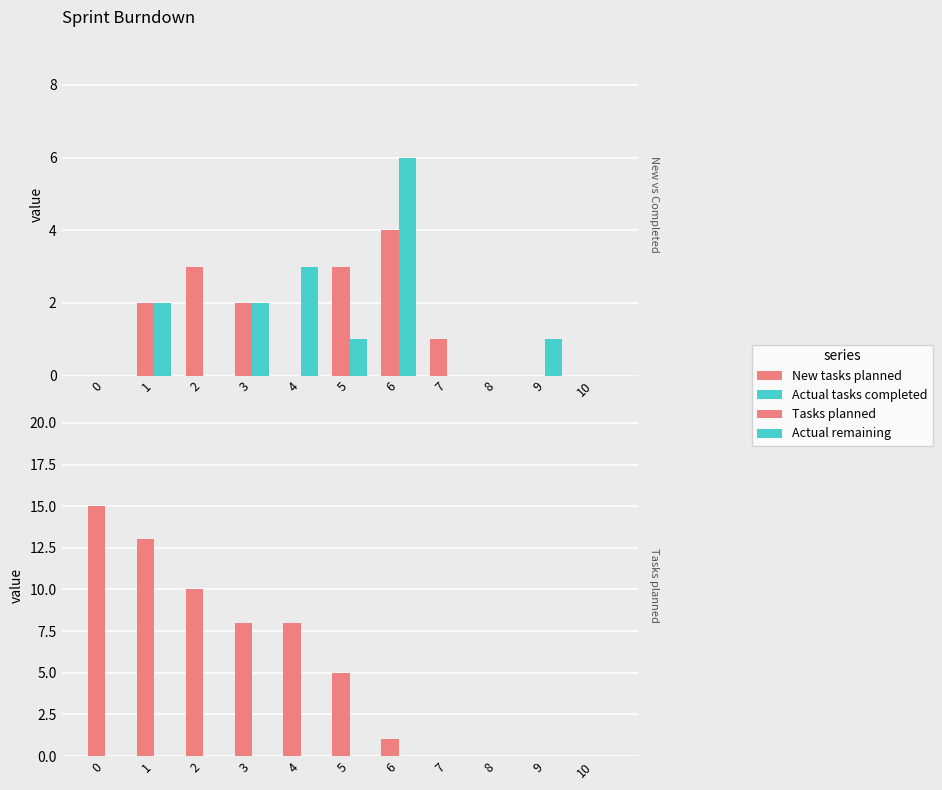

Which series has the widest spread of values?

Tasks planned